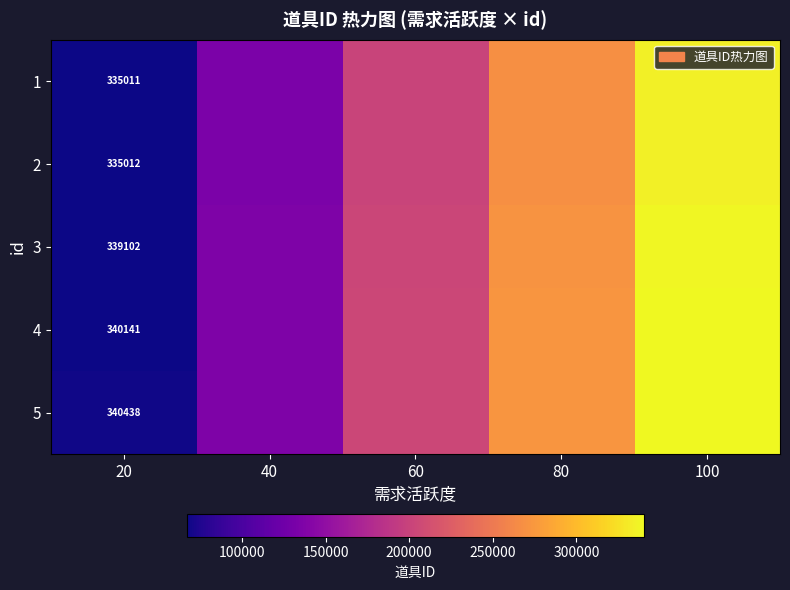

What is the minimum value shown in the chart?

67002.2